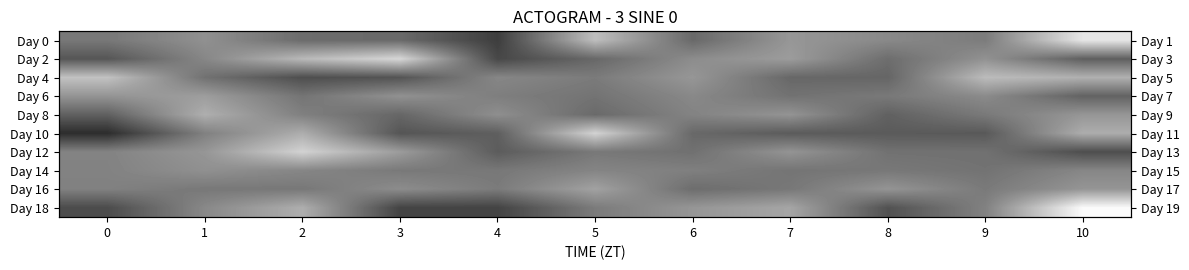

At how many categories does at least one series exceed 0?

11